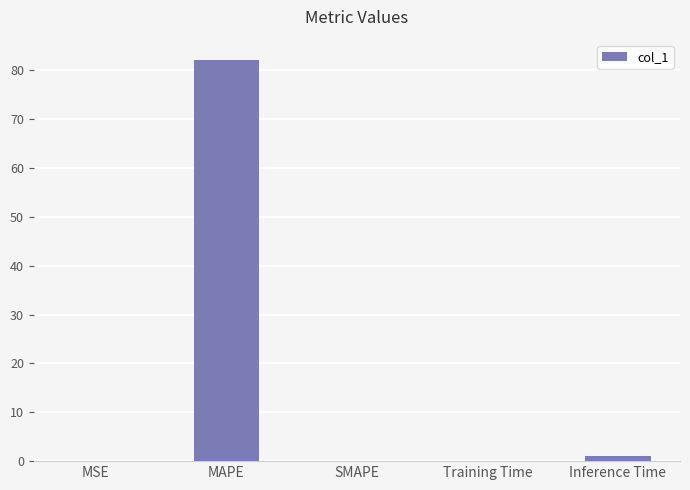

Which has a higher value, MAPE or Training Time?

MAPE